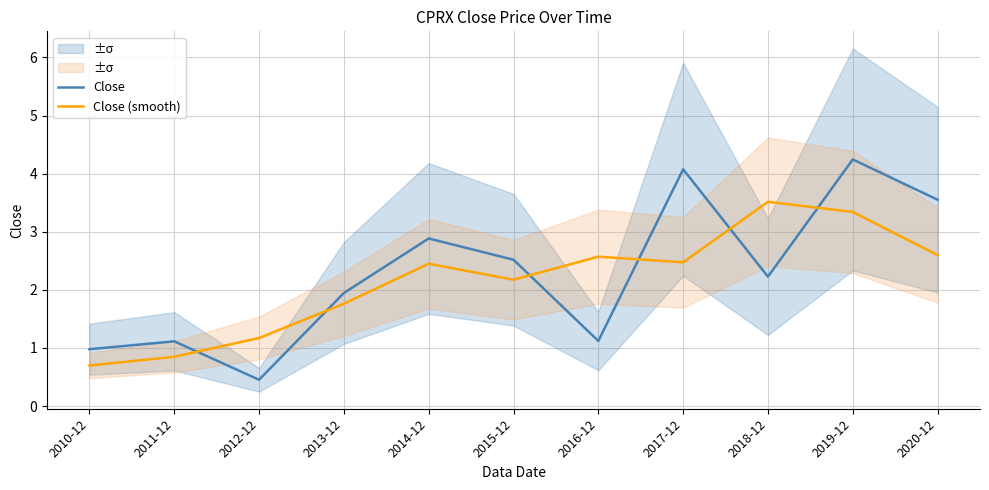

Between 2015-12 and 2014-12, which is larger?

2014-12